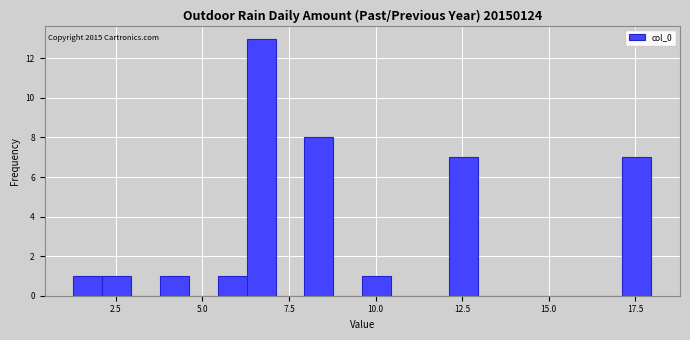

Around what value on the x-axis is the tallest bar? Give the approximate position of its centre, as read against the axis.

6.5